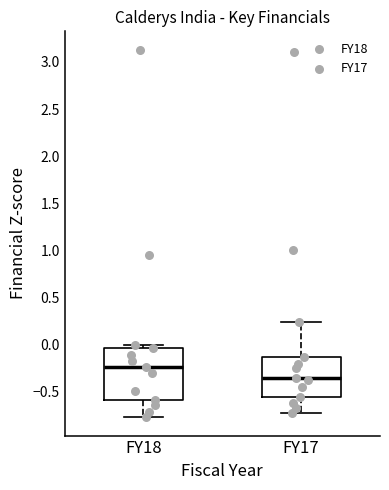

Reading left to right, read every box against the y-axis: the position of its median line, the range the box covers, and the ends of its whiskers. The values are not printed on the chart, so give them approximately, as read against the axis.

FY18: median -0.25, box -0.60 to -0.05, whiskers -0.75 to 0.00
FY17: median -0.35, box -0.55 to -0.15, whiskers -0.75 to 0.25